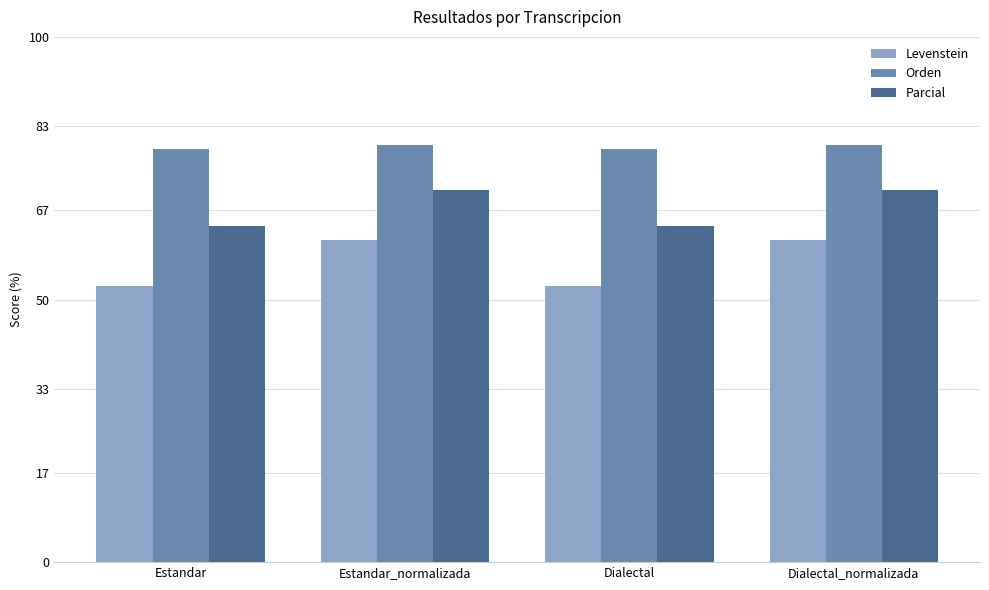

Reading left to right, what are all the values shown in this chart?

Levenstein: 52.6	61.2	52.6	61.2
Orden: 78.7	79.5	78.7	79.5
Parcial: 64.0	70.8	64.0	70.8